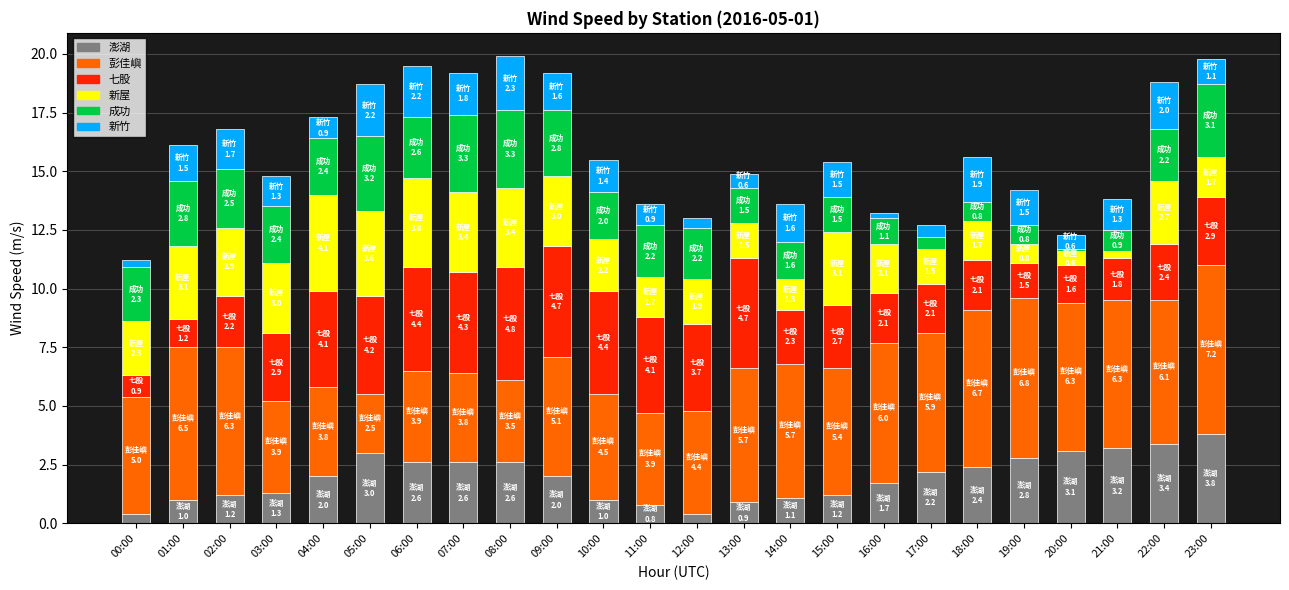

What is the total value across all series at 23:00?

19.8